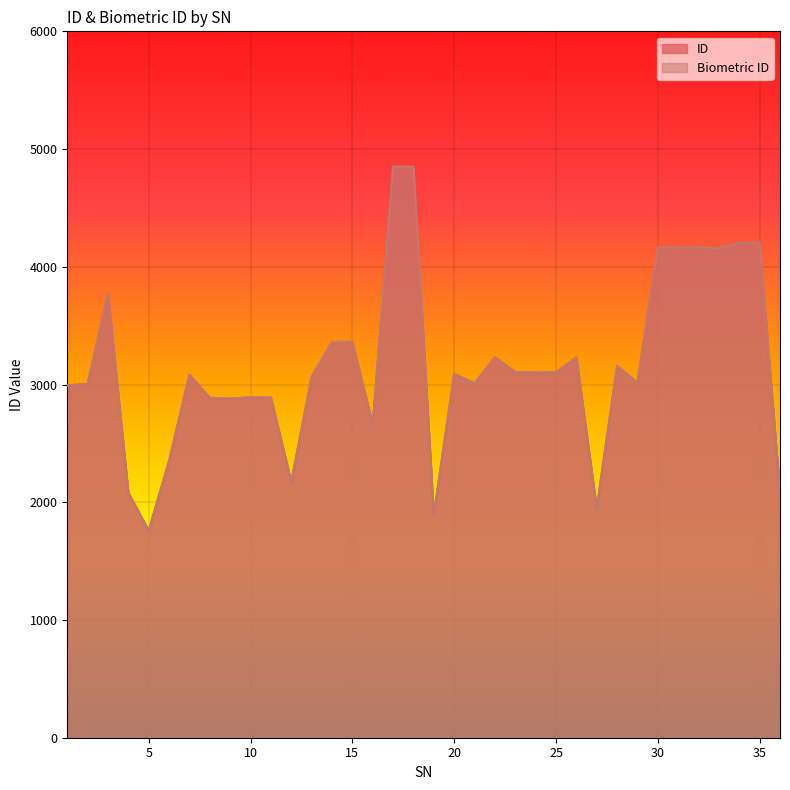

The Biometric ID series shows 1796 at 9. True or false?

False